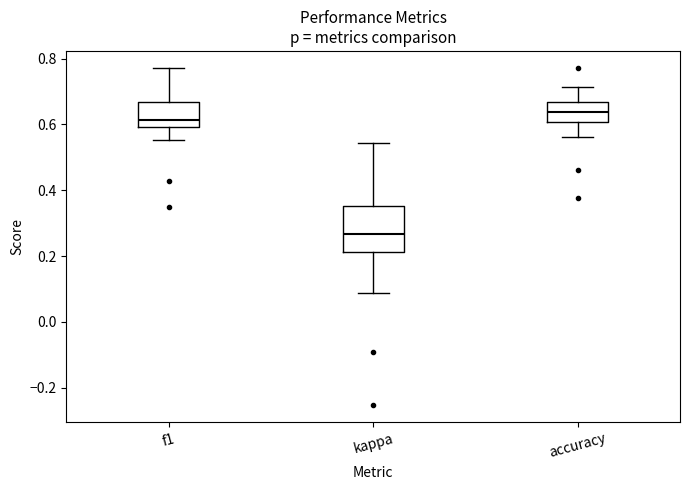

Reading left to right, transcribe this box plot: for each box, give where its median line is, the range the box spans, and where its two whiskers end, as read against the y-axis. The values are not printed on the chart, so give them approximately, as read against the axis.

f1: median 0.62, box 0.60 to 0.66, whiskers 0.56 to 0.78
kappa: median 0.26, box 0.22 to 0.36, whiskers 0.08 to 0.54
accuracy: median 0.64, box 0.60 to 0.66, whiskers 0.56 to 0.72